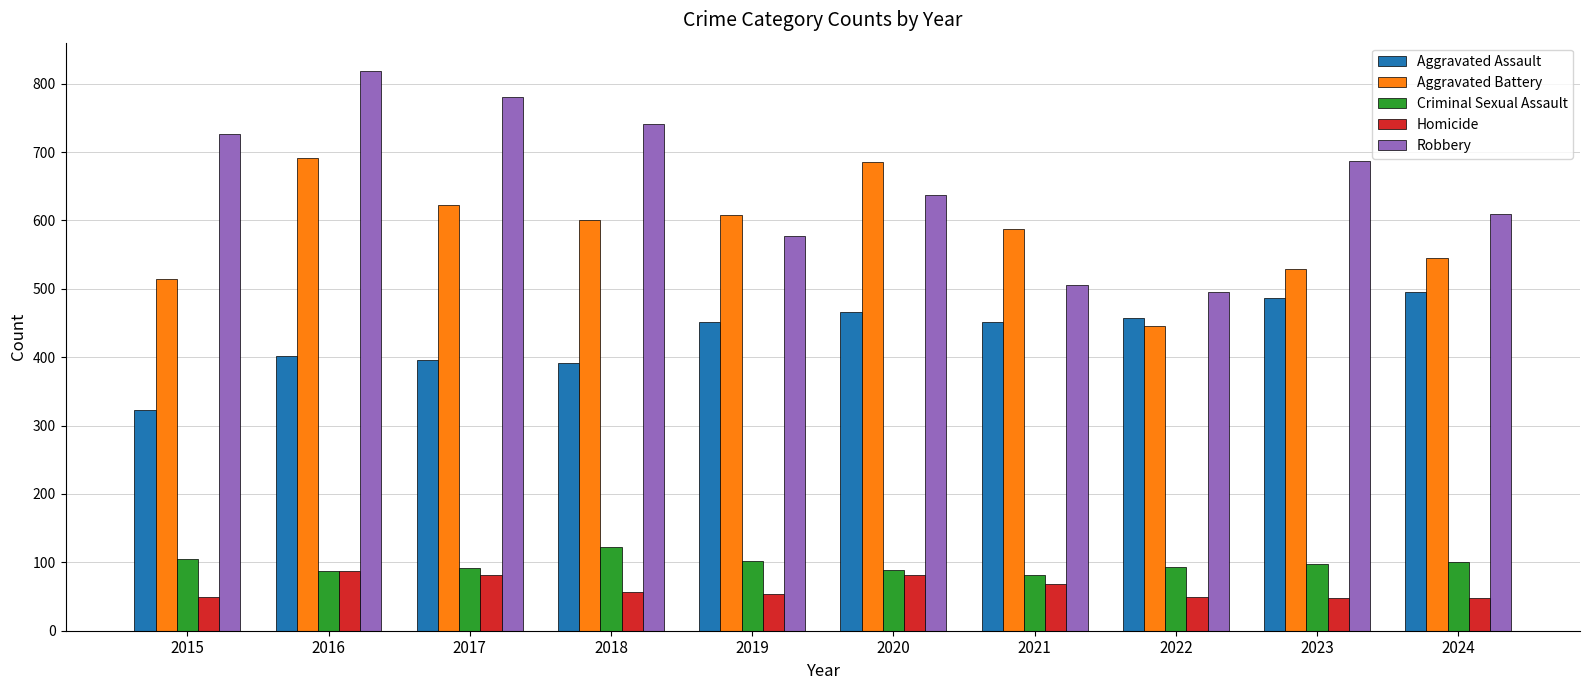

What is the smallest value displayed?

48